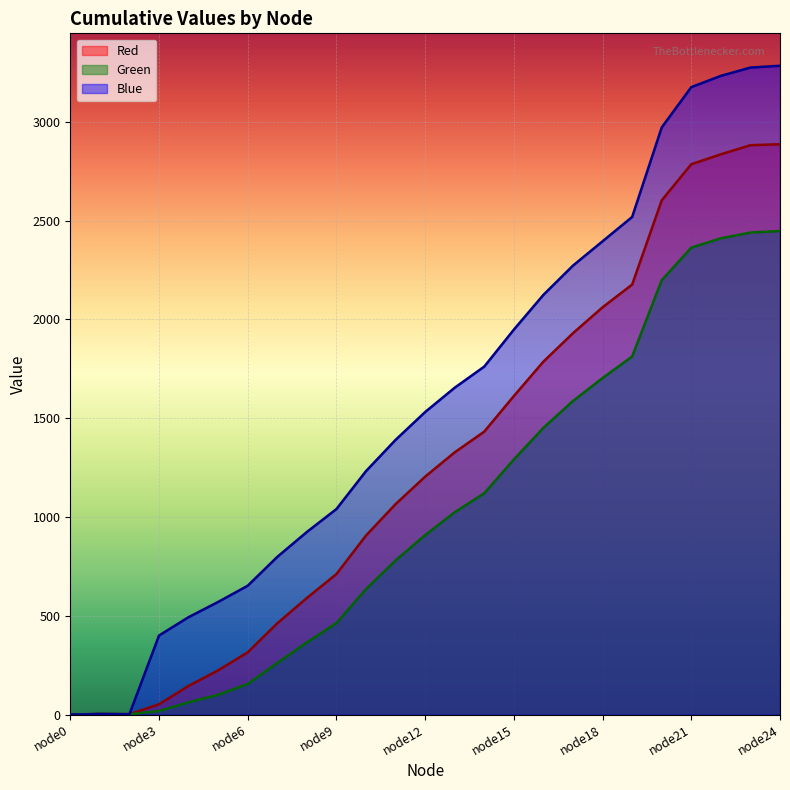

Does the chart display data point markers on the line(s)?

No